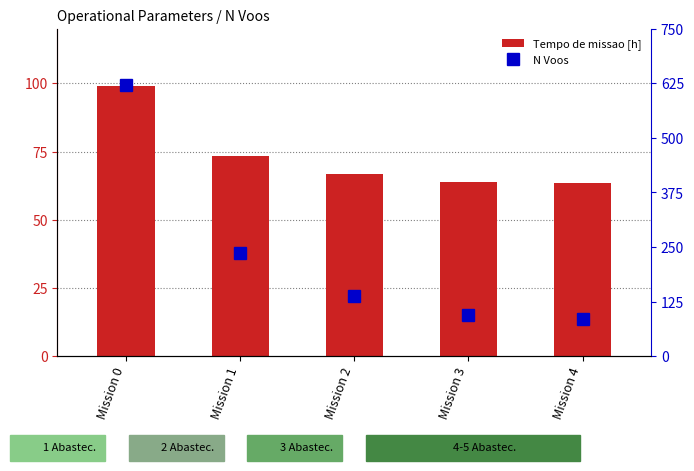

Which series changed the most between Mission 0 and Mission 4?

N Voos